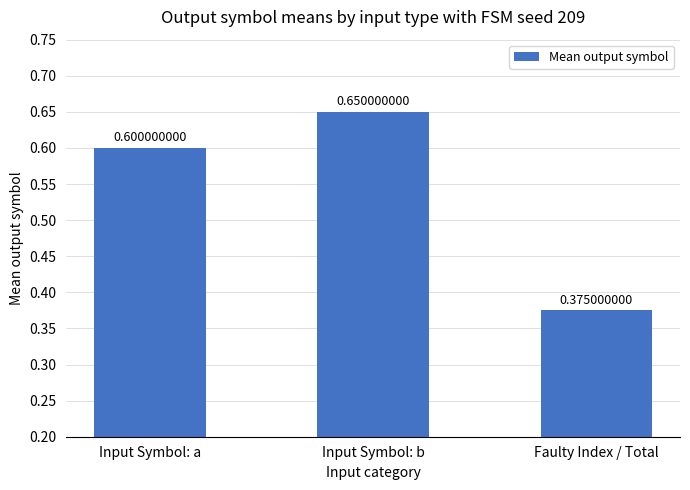

Which has a higher value, Input Symbol: a or Faulty Index / Total?

Input Symbol: a